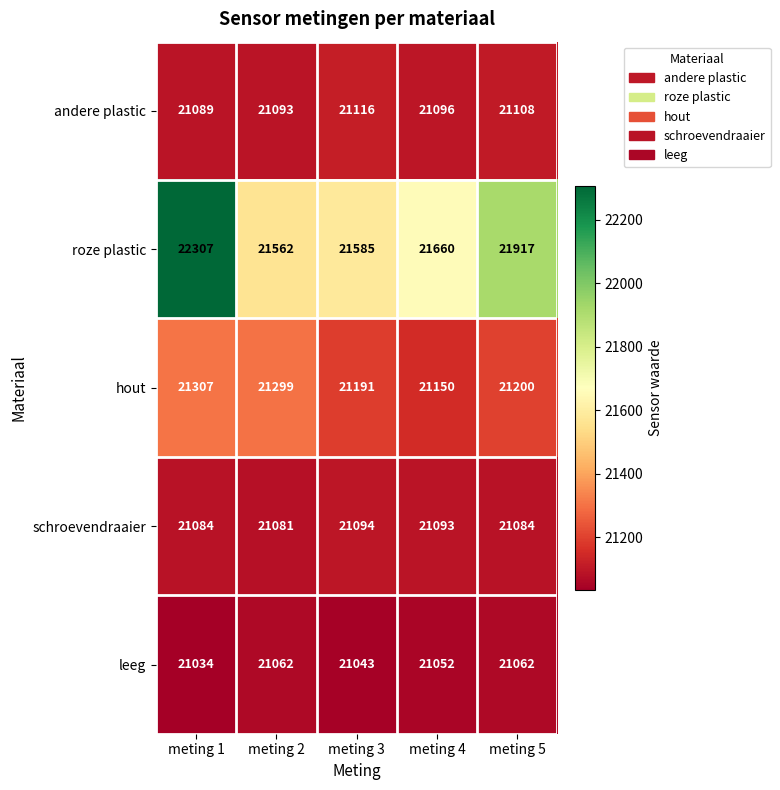

What is the smallest value displayed?

21034